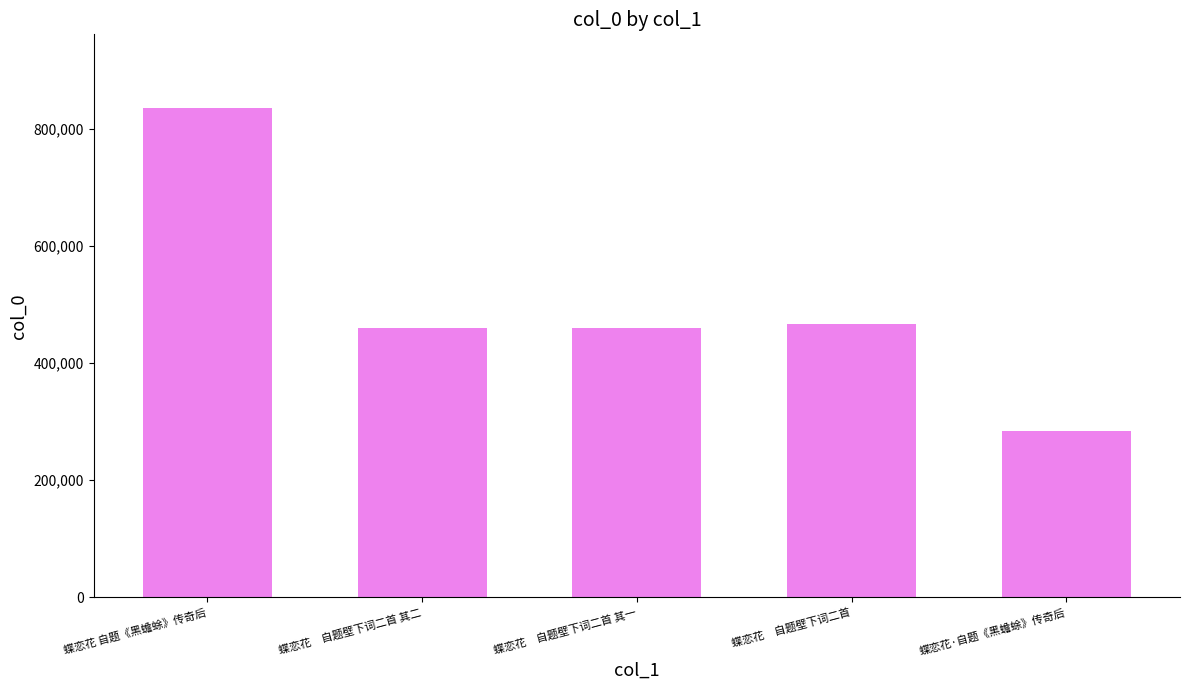

What is the change in value from 蝶恋花 自题《黑蟾蜍》传奇后 to 蝶恋花　自题壁下词二首?

-369764